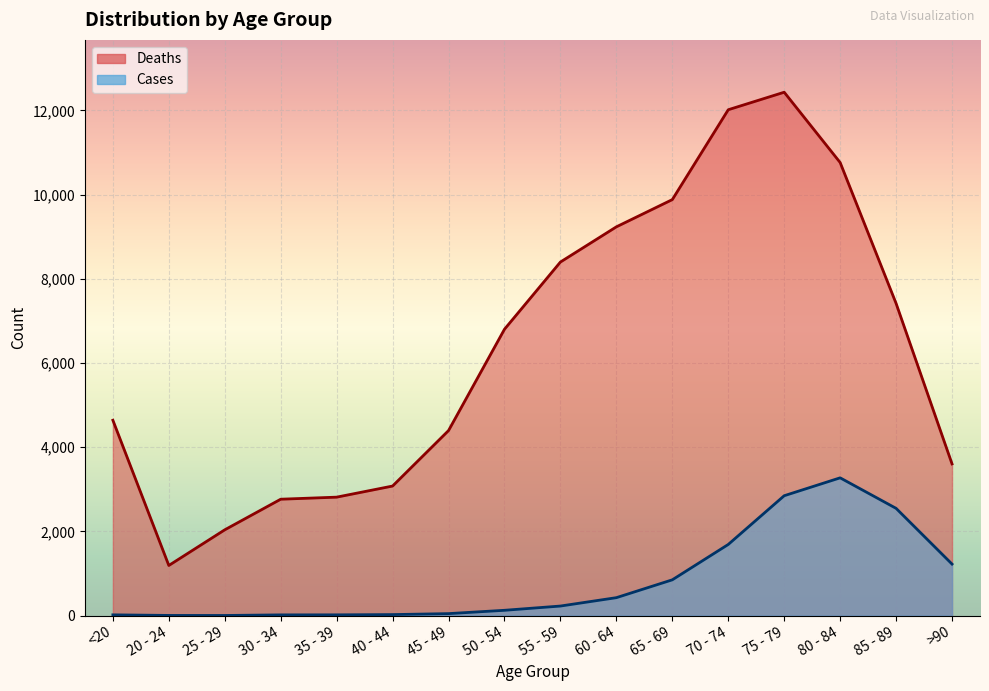

Count the number of categories in the chart.

16